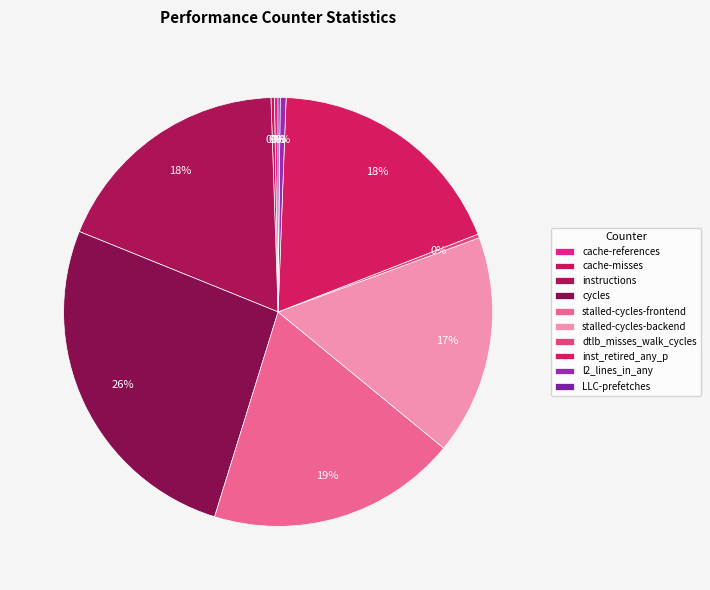

Is LLC-prefetches the majority of the pie?

No